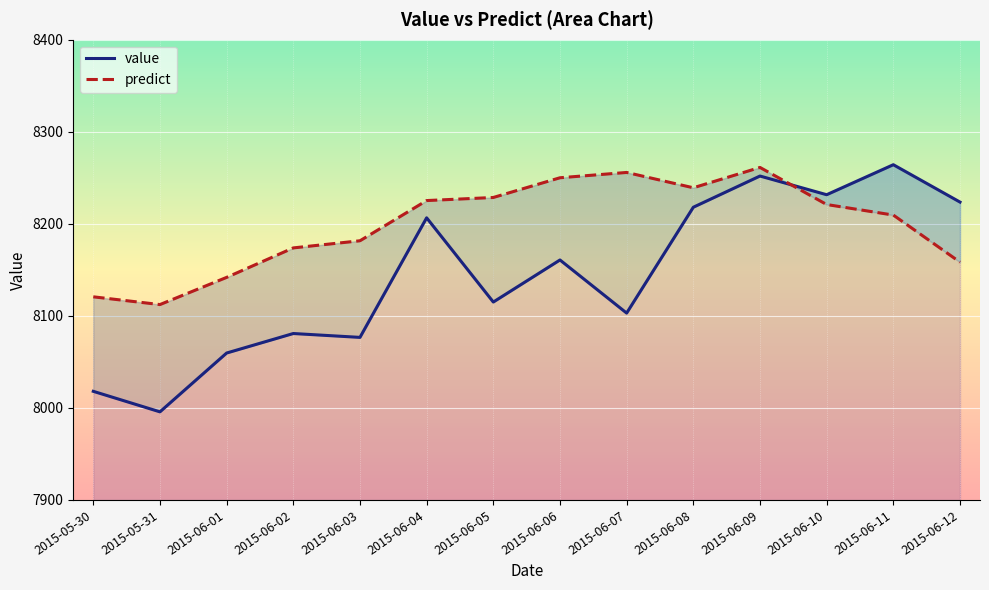

List the series in order of their overall mean, lowest first.

value, predict